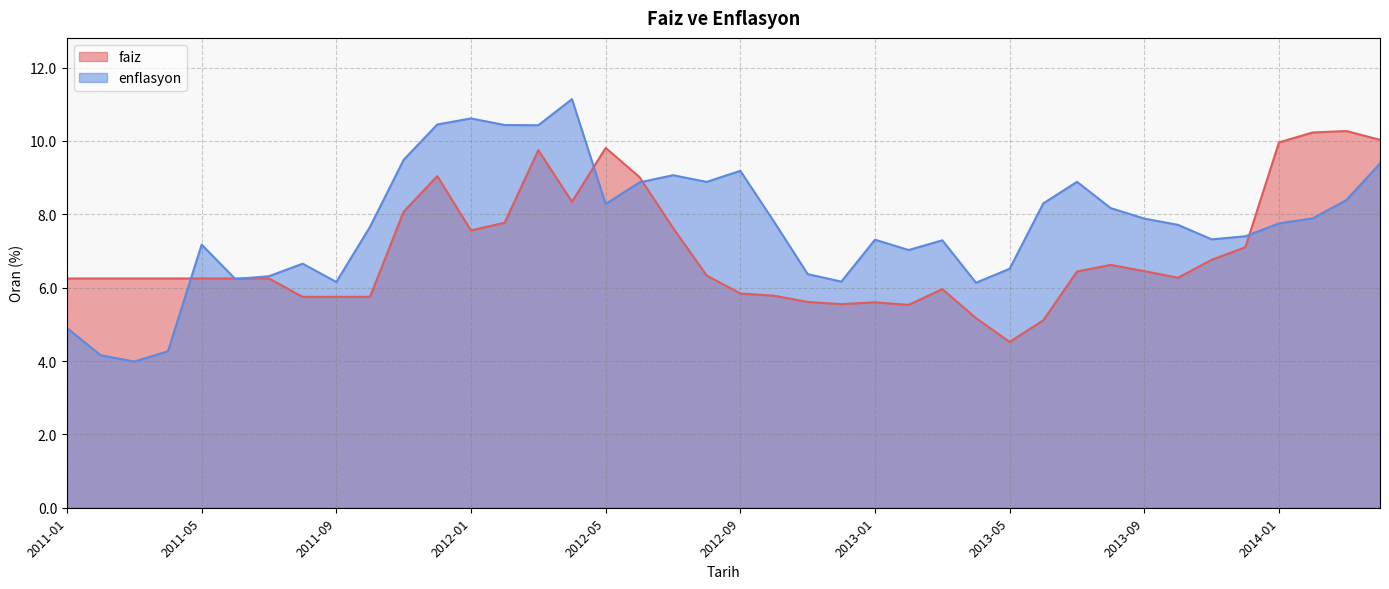

At which label is faiz closest to 7?

2013-12